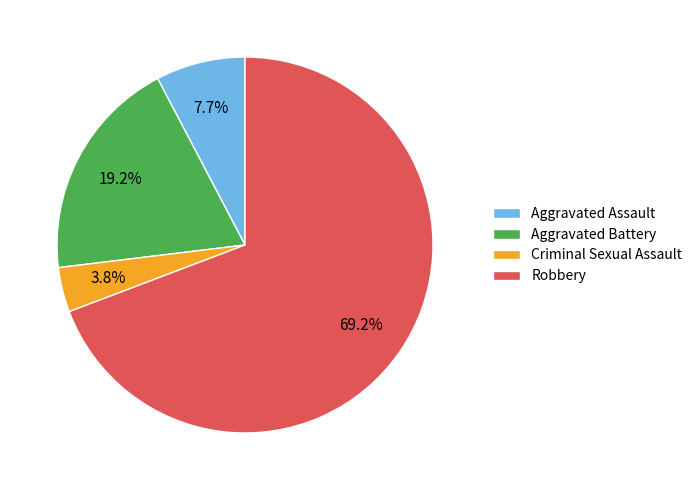

What portion of the pie excludes Criminal Sexual Assault?

96.2%